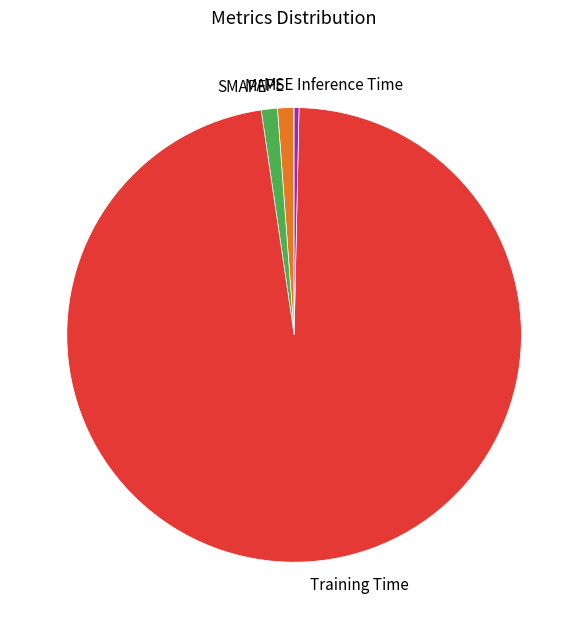

Does Training Time represent more than half of the total?

Yes